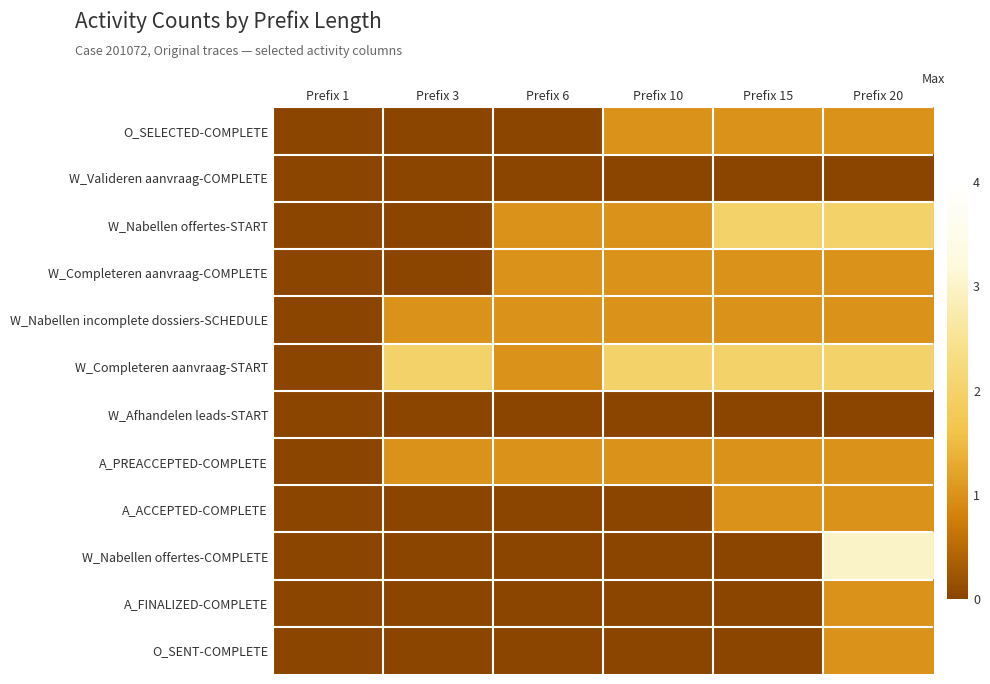

Reading left to right, extract all data points from this chart.

O_SELECTED-COMPLETE: Prefix 1=0	Prefix 3=0	Prefix 6=0	Prefix 10=1	Prefix 15=1	Prefix 20=1
W_Valideren aanvraag-COMPLETE: Prefix 1=0	Prefix 3=0	Prefix 6=0	Prefix 10=0	Prefix 15=0	Prefix 20=0
W_Nabellen offertes-START: Prefix 1=0	Prefix 3=0	Prefix 6=1	Prefix 10=1	Prefix 15=2	Prefix 20=2
W_Completeren aanvraag-COMPLETE: Prefix 1=0	Prefix 3=0	Prefix 6=1	Prefix 10=1	Prefix 15=1	Prefix 20=1
W_Nabellen incomplete dossiers-SCHEDULE: Prefix 1=0	Prefix 3=1	Prefix 6=1	Prefix 10=1	Prefix 15=1	Prefix 20=1
W_Completeren aanvraag-START: Prefix 1=0	Prefix 3=2	Prefix 6=1	Prefix 10=2	Prefix 15=2	Prefix 20=2
W_Afhandelen leads-START: Prefix 1=0	Prefix 3=0	Prefix 6=0	Prefix 10=0	Prefix 15=0	Prefix 20=0
A_PREACCEPTED-COMPLETE: Prefix 1=0	Prefix 3=1	Prefix 6=1	Prefix 10=1	Prefix 15=1	Prefix 20=1
A_ACCEPTED-COMPLETE: Prefix 1=0	Prefix 3=0	Prefix 6=0	Prefix 10=0	Prefix 15=1	Prefix 20=1
W_Nabellen offertes-COMPLETE: Prefix 1=0	Prefix 3=0	Prefix 6=0	Prefix 10=0	Prefix 15=0	Prefix 20=3
A_FINALIZED-COMPLETE: Prefix 1=0	Prefix 3=0	Prefix 6=0	Prefix 10=0	Prefix 15=0	Prefix 20=1
O_SENT-COMPLETE: Prefix 1=0	Prefix 3=0	Prefix 6=0	Prefix 10=0	Prefix 15=0	Prefix 20=1